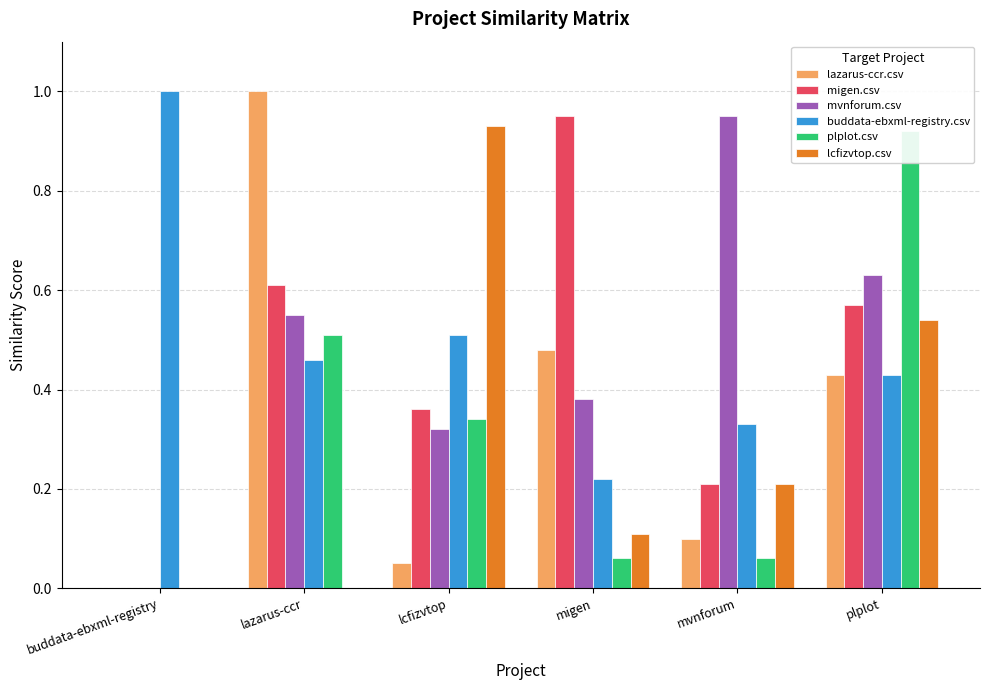

What is the sum of all plplot.csv values?

1.9